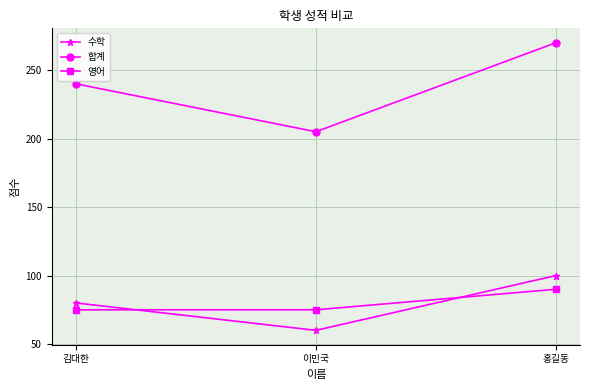

What position from the right is 이민국?

2